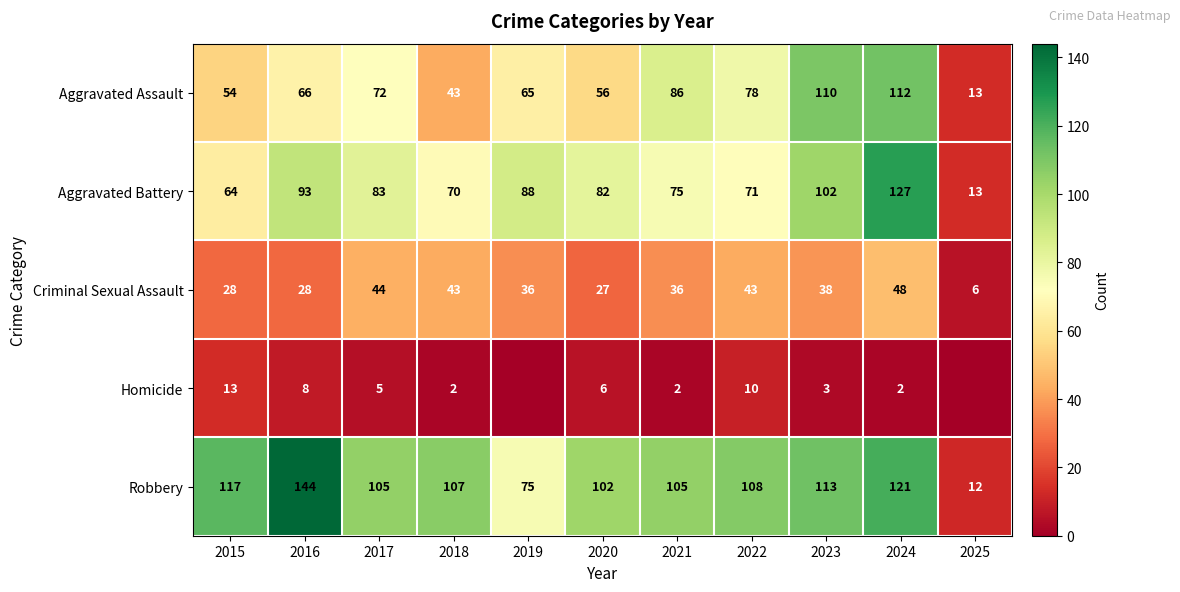

What is the difference between the highest and lowest values at 2016?

136